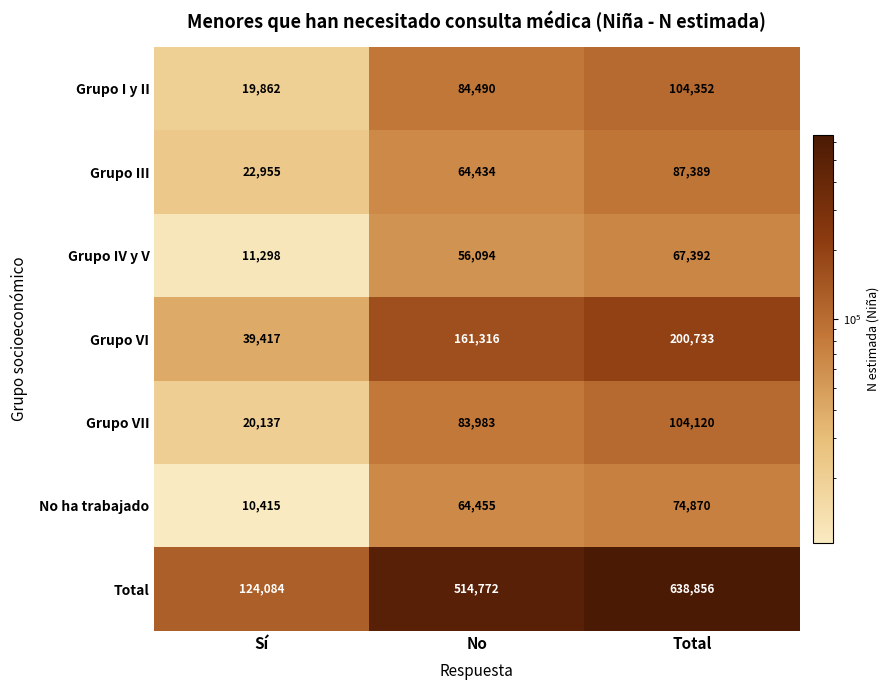

What is the smallest value displayed?

10415